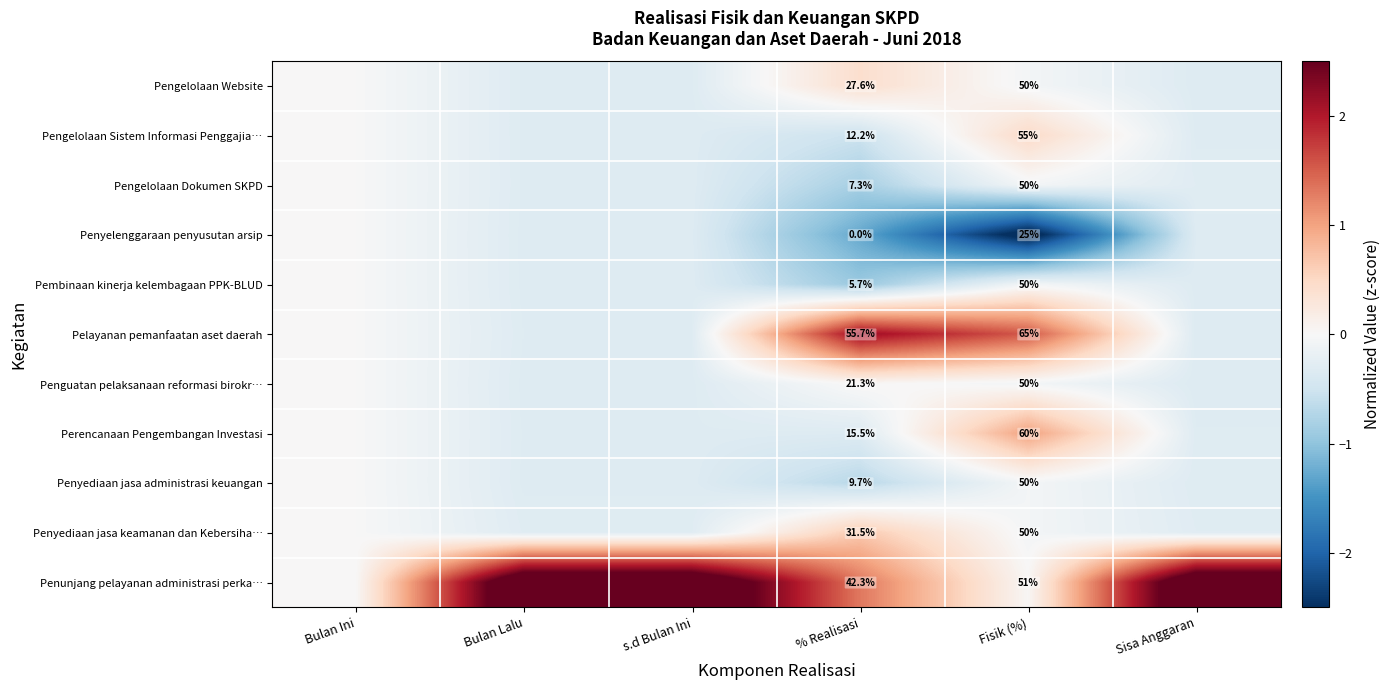

Read the Pelayanan pemanfaatan aset daerah value at % Realisasi.

2.1